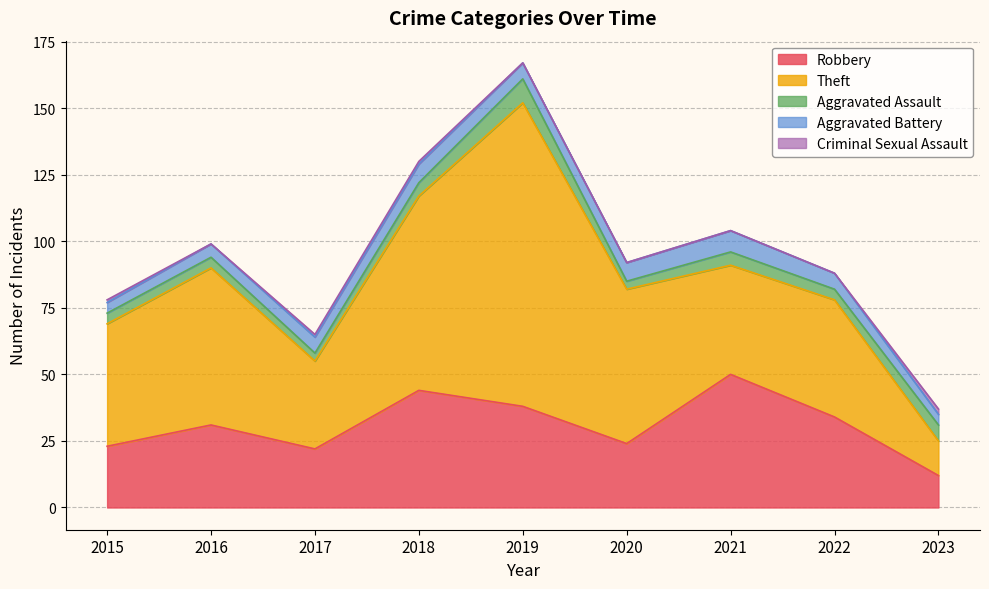

Is it true that Criminal Sexual Assault equals 1 at 2015?

True